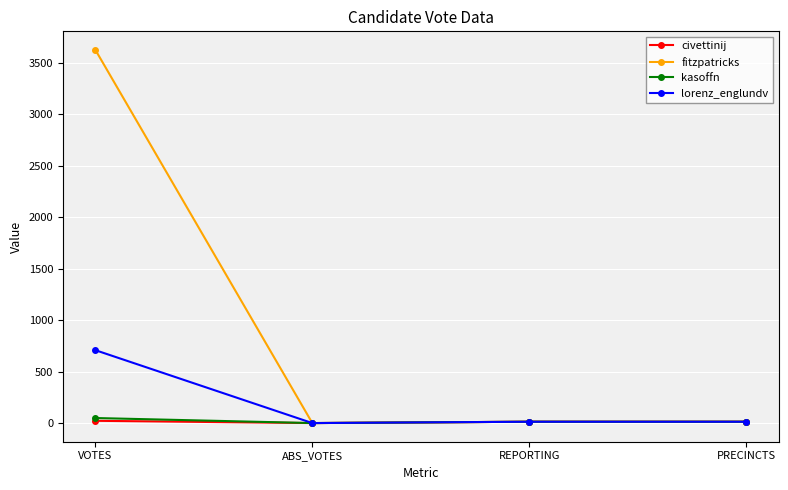

Count the number of data series in this chart.

4